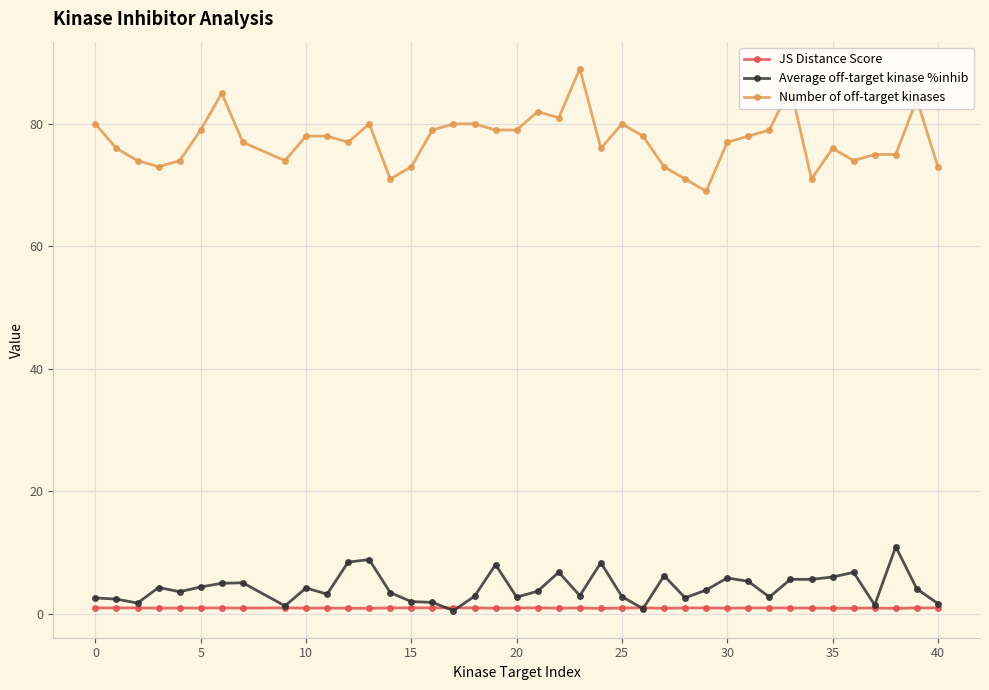

What is the minimum value for Number of off-target kinases?

69.0